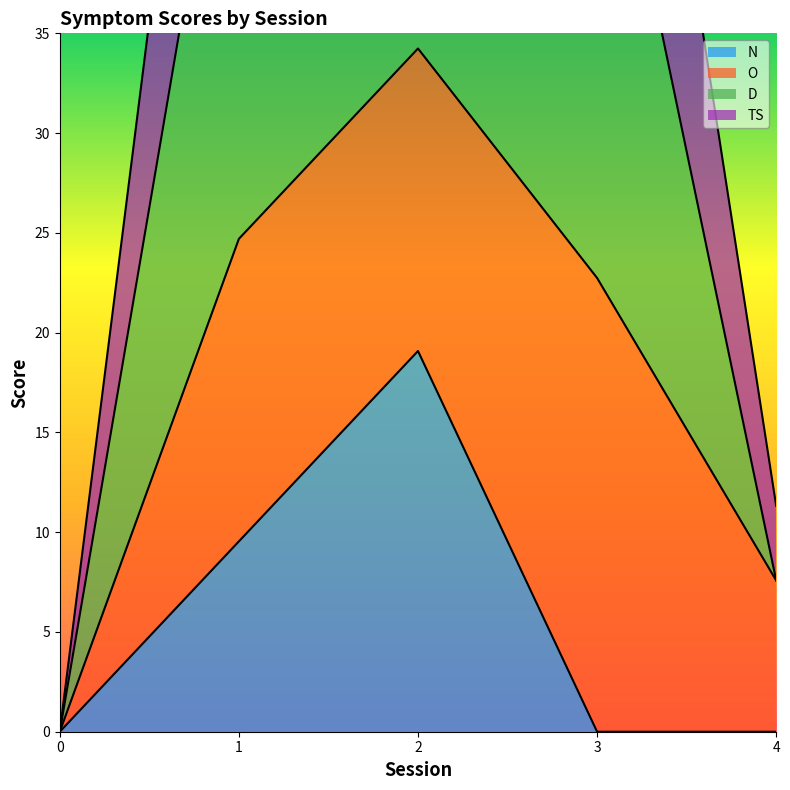

True or false: N has a value of 13.8 at 1.

False